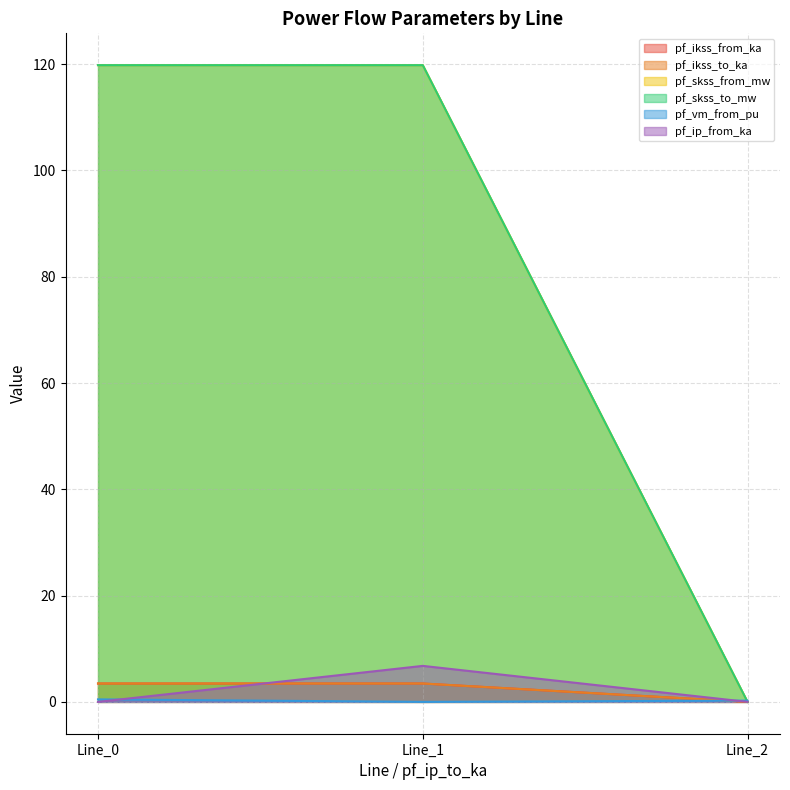

What is the highest value of the pf_skss_from_mw series?

119.8